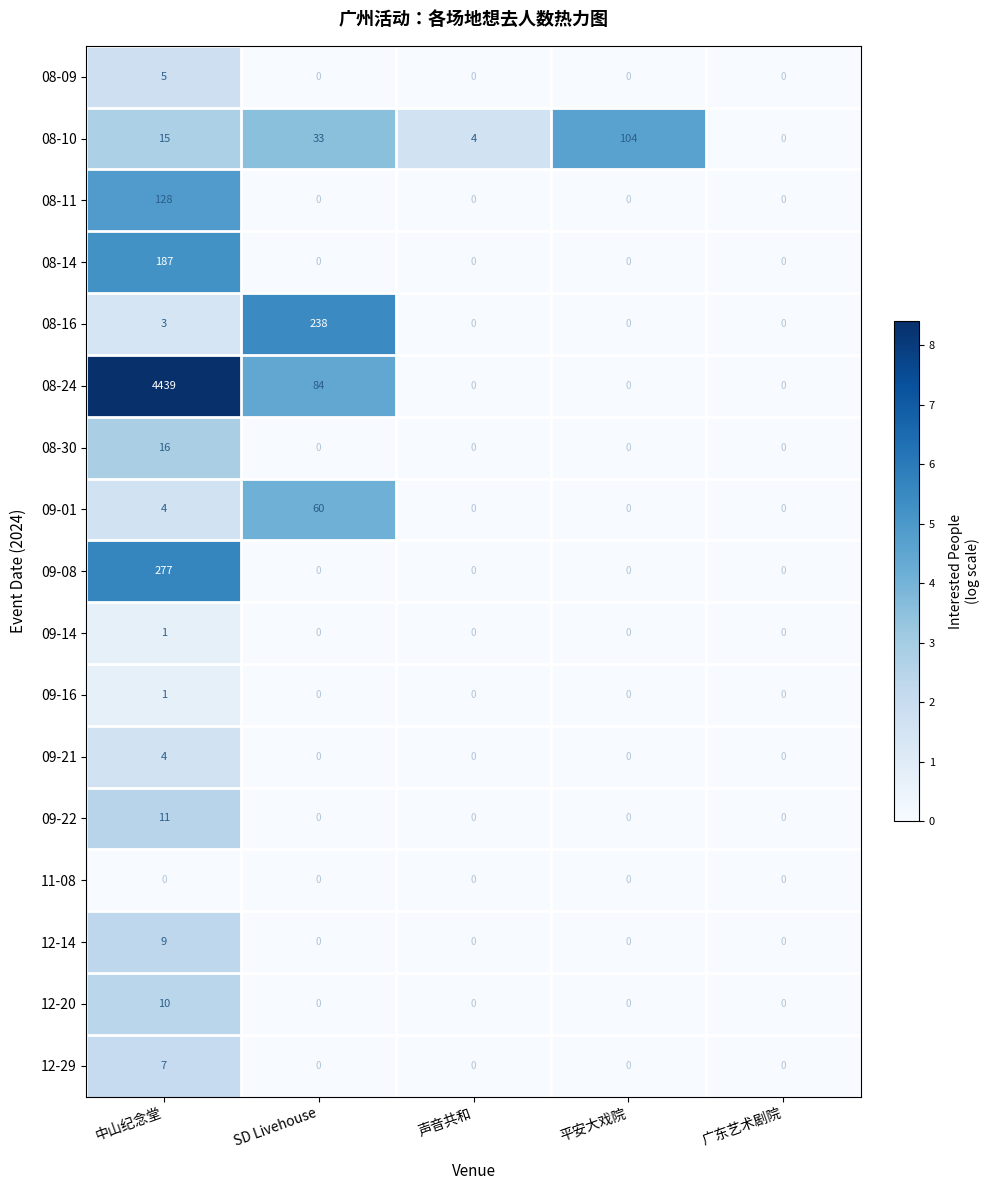

Read the 08-14 value at 中山纪念堂.

187